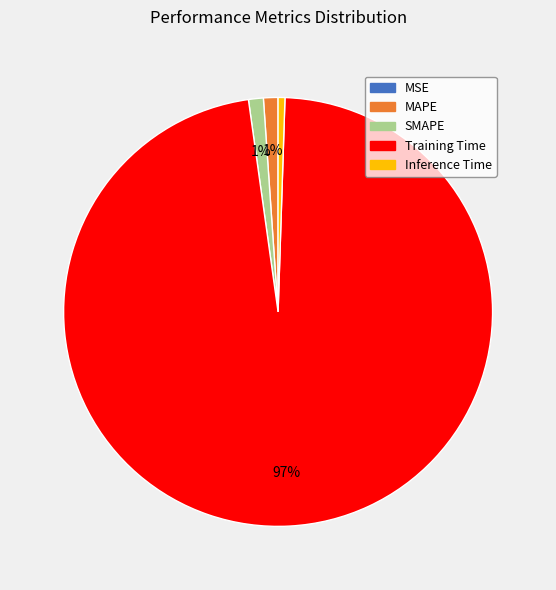

Is it true that Inference Time is 6% of the pie?

False